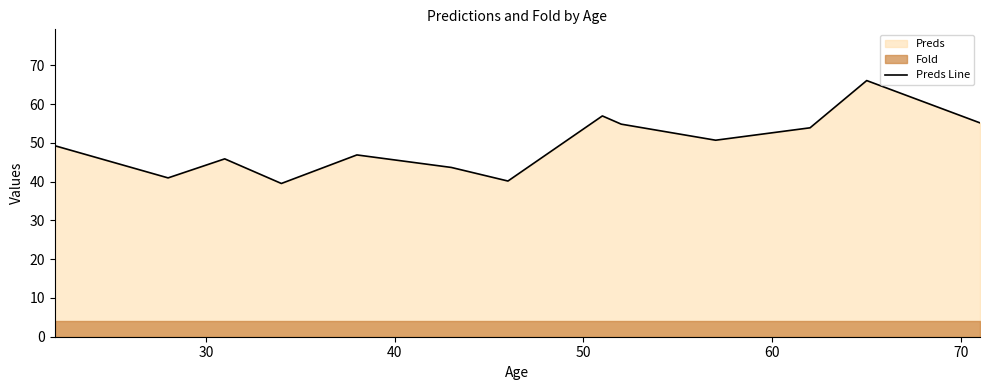

How many data points does each series have?

13